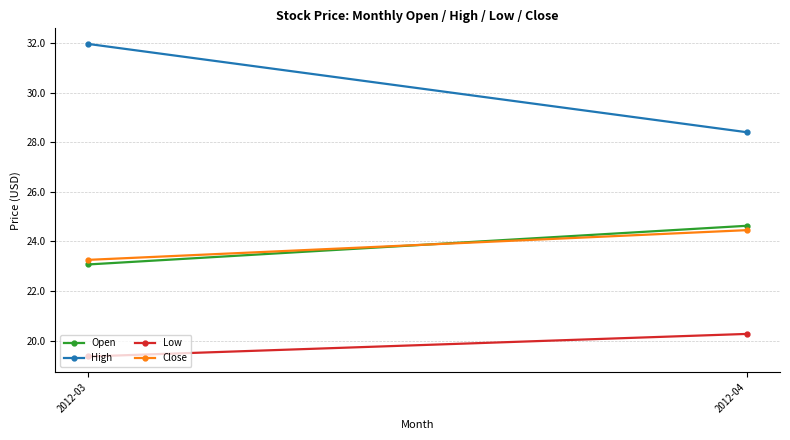

List the series in order of their peak value, highest first.

High, Open, Close, Low